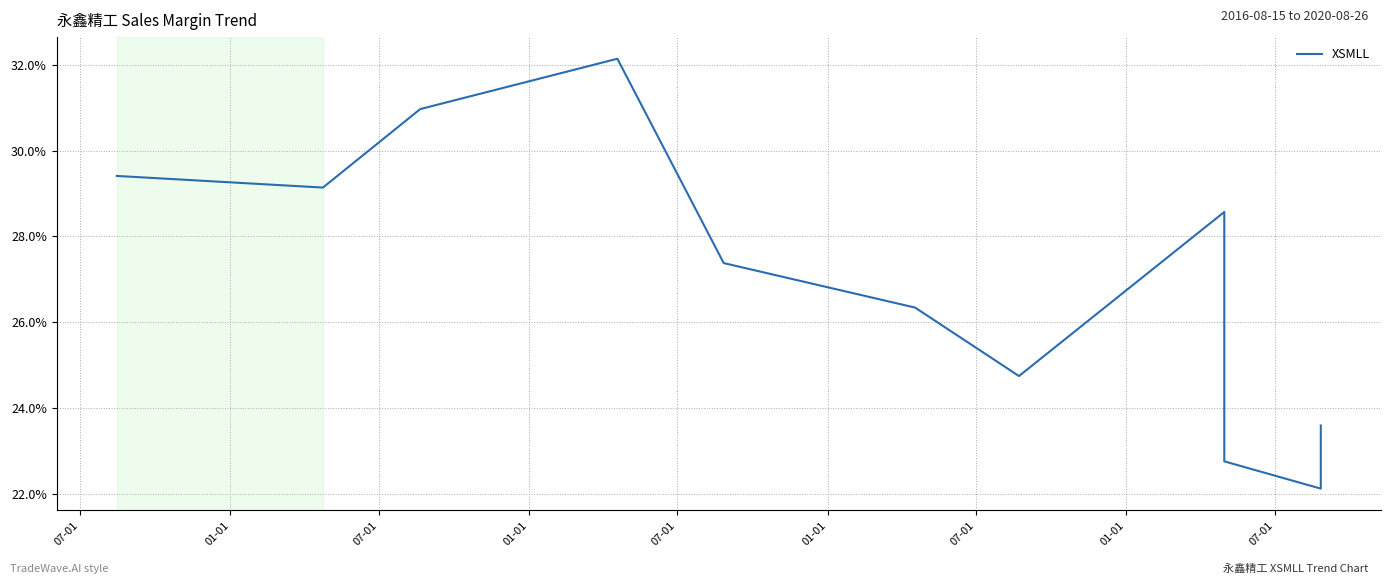

Reading right to left, extract all data points from this chart.

23.6	22.1	22.8	28.6	24.7	26.3	27.4	32.1	31.0	29.1	29.4